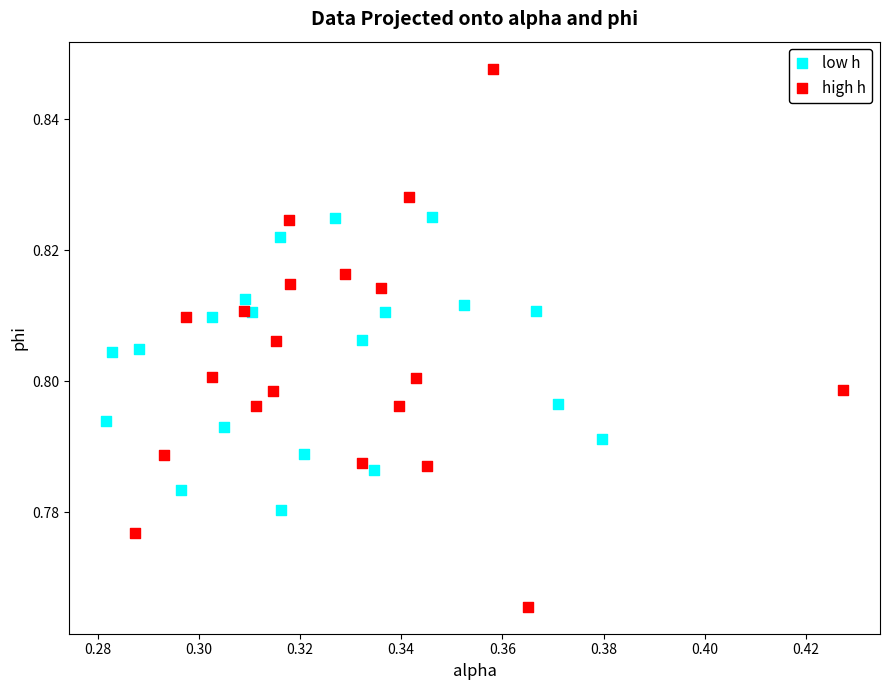

Which series reaches the maximum Y coordinate?

high h